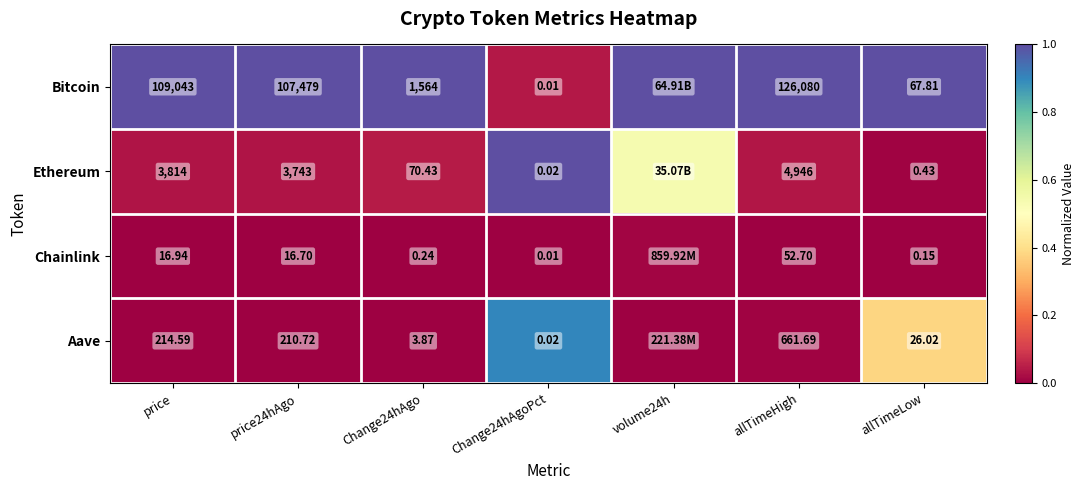

Which series changed the most between price and price24hAgo?

Bitcoin